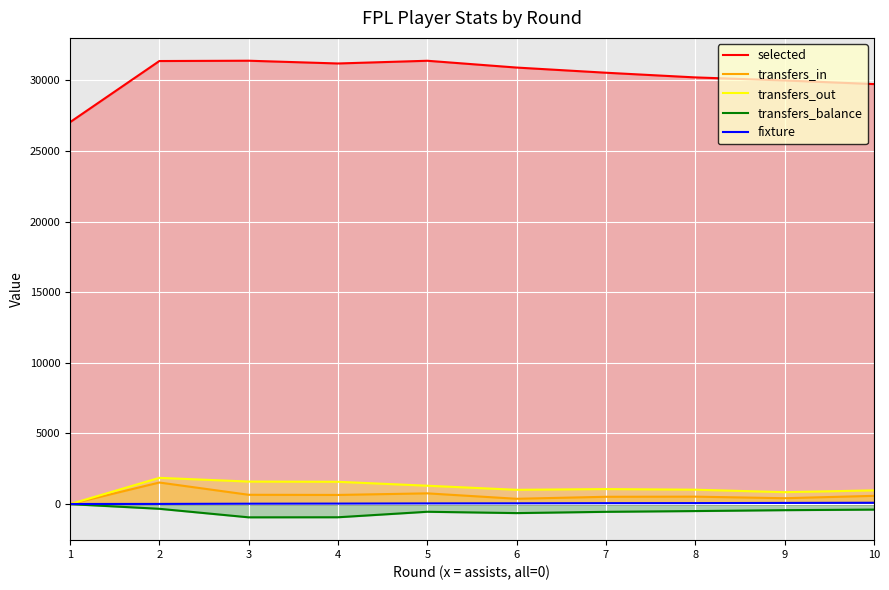

Reading left to right, what are all the values shown in this chart?

selected: 27036	31365	31387	31192	31384	30903	30537	30206	29989	29734
transfers_in: 0	1529	661	650	762	378	520	530	417	586
transfers_out: 0	1860	1596	1580	1303	1013	1065	1021	845	974
transfers_balance: 0	-331	-935	-930	-541	-635	-545	-491	-428	-388
fixture: 9	14	29	37	50	57	68	72	85	97